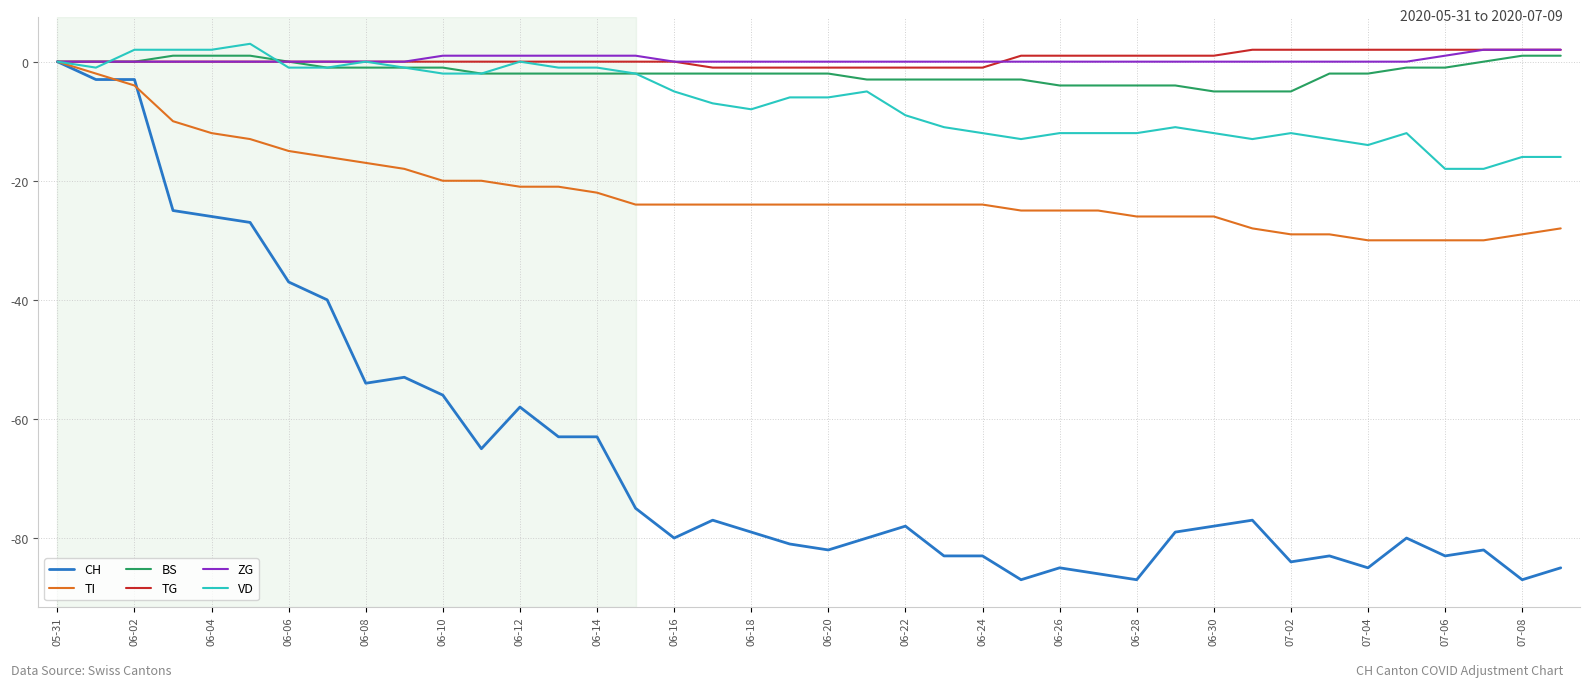

What is the smallest value displayed?

-87